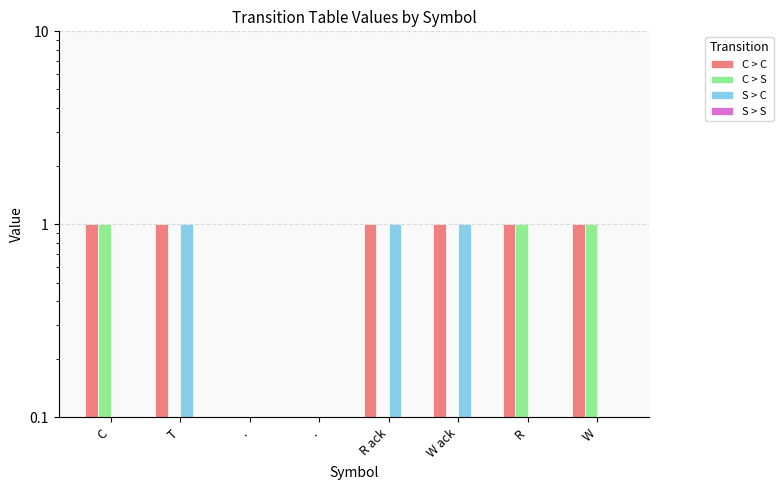

Which series has the widest spread of values?

C > C